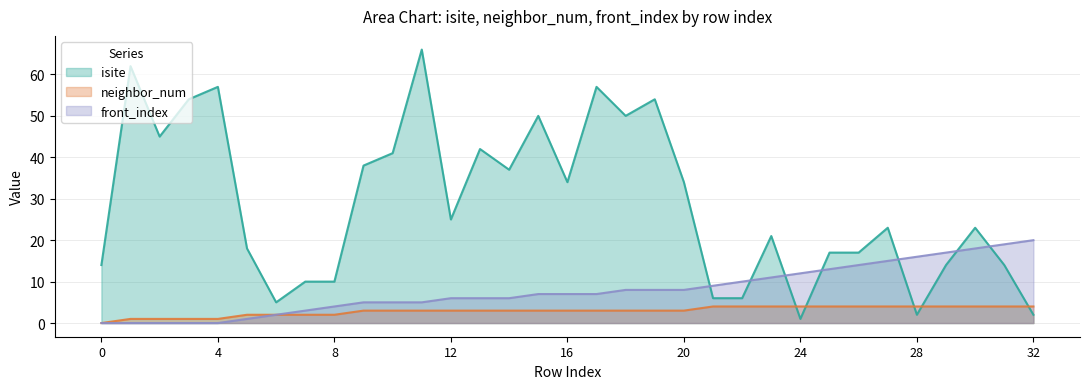

Which label corresponds to the largest value in the chart?

11